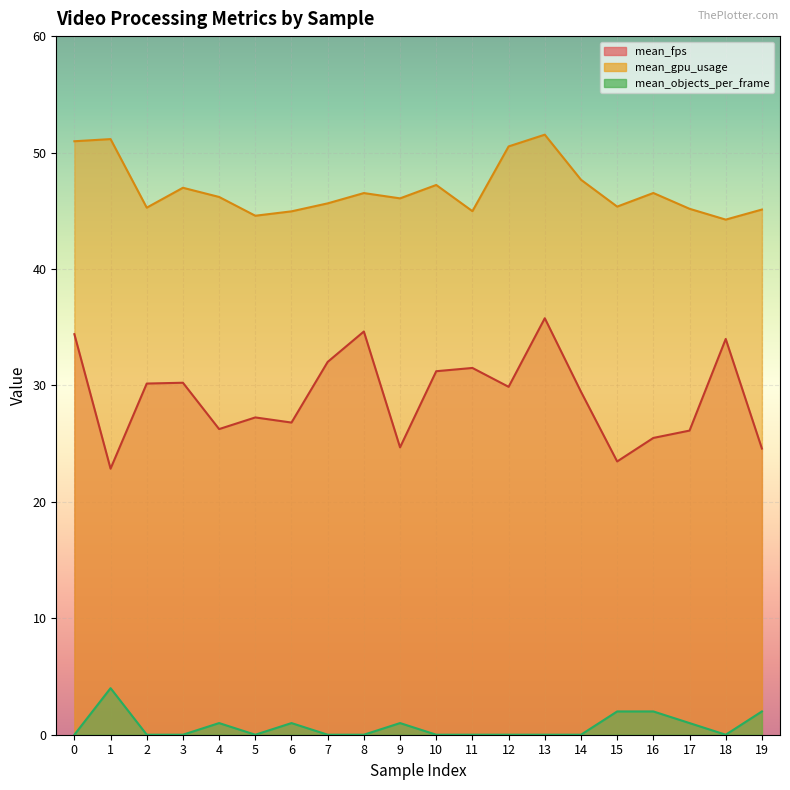

Which series has the largest total across all categories?

mean_gpu_usage